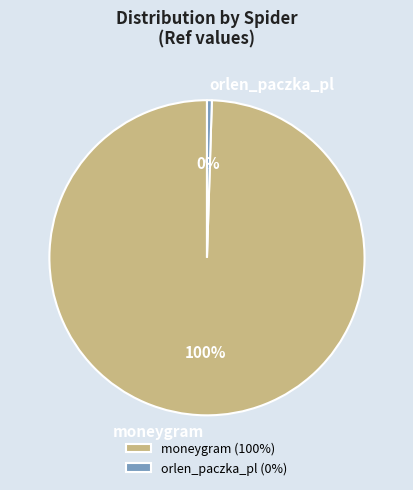

Count the number of slices in the pie.

2